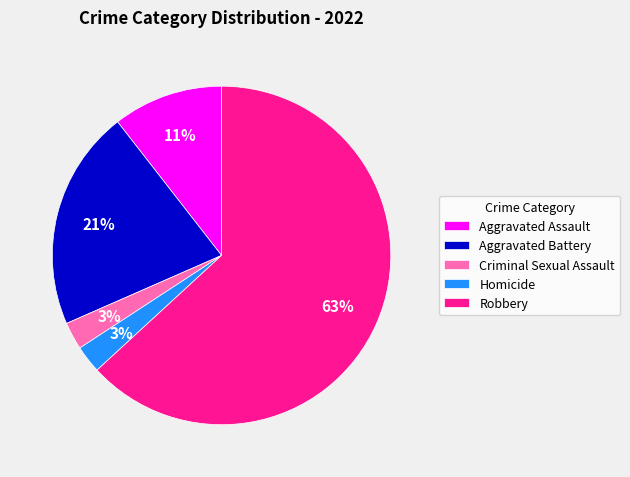

Which category accounts for the majority?

Robbery